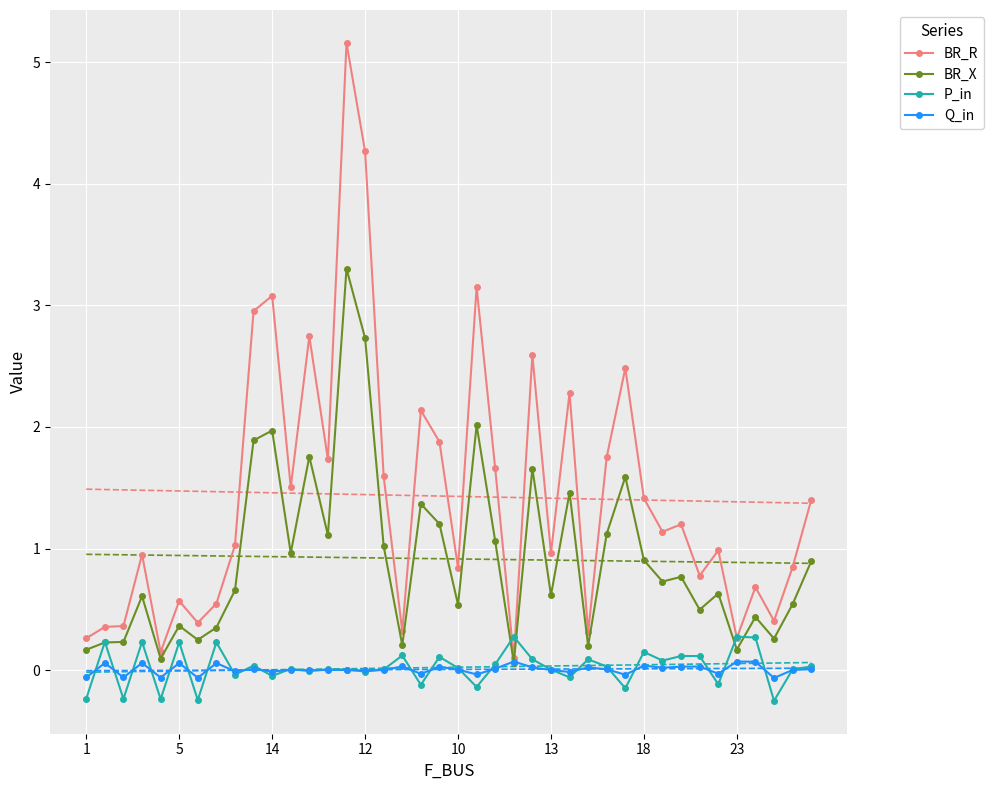

Where is P_in nearest to the value 0?

13